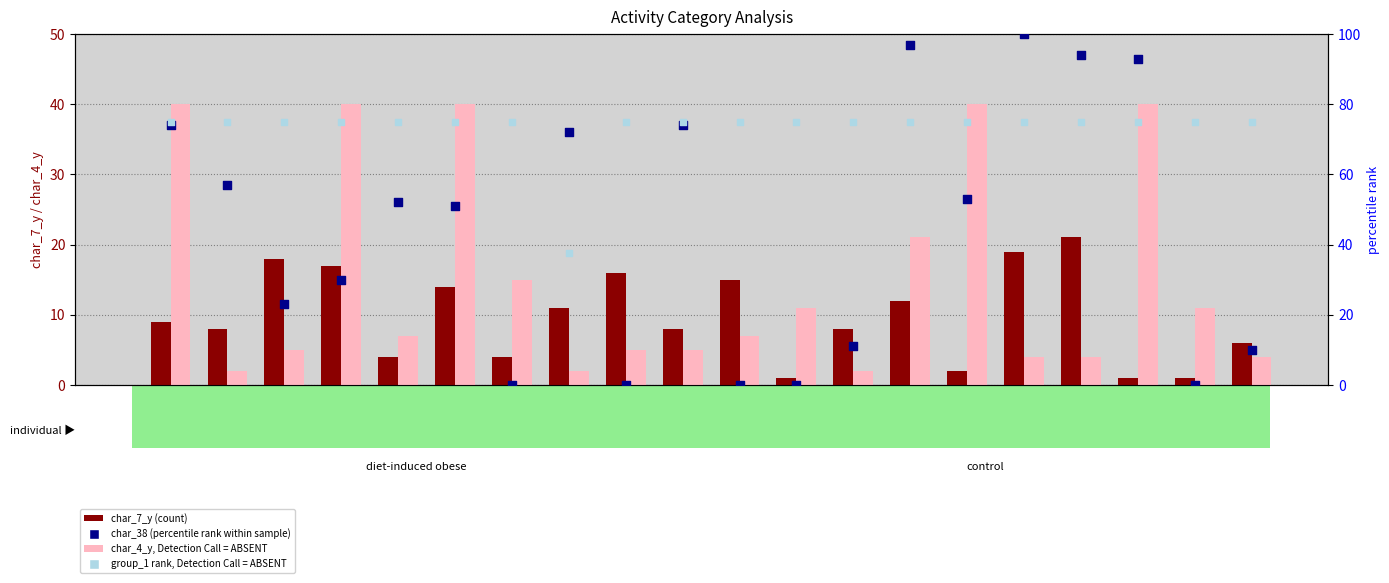

At which category is the sum across all series the highest?

366986